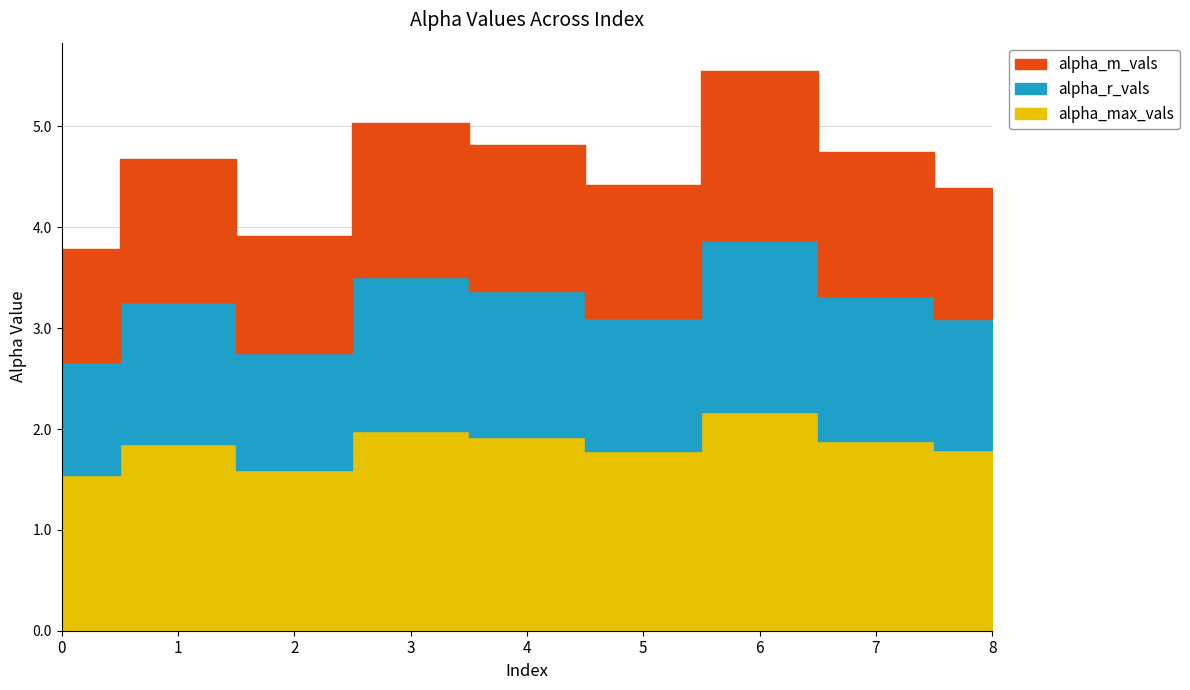

What is the minimum value for alpha_r_vals?

1.1